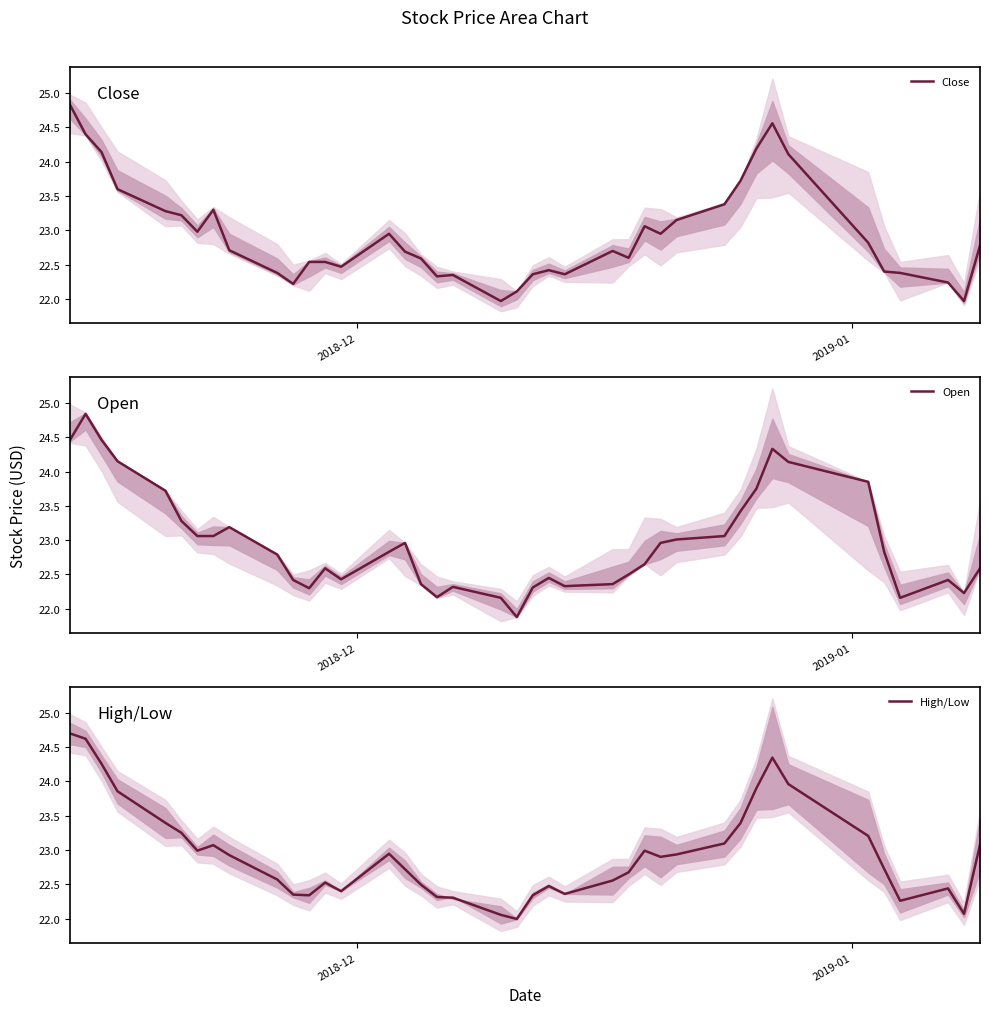

Reading left to right, list all the values displayed in this chart.

Close: 24.8	24.4	24.1	23.6	23.3	23.2	23.0	23.3	22.7	22.4	22.2	22.5	22.5	22.5	22.9	22.7	22.6	22.3	22.4	22.0	22.1	22.4	22.4	22.4	22.7	22.6	23.1	22.9	23.1	23.4	23.7	24.2	24.6	24.1	22.8	22.4	22.4	22.2	22.0	22.8
Open: 24.4	24.8	24.5	24.1	23.7	23.3	23.1	23.1	23.2	22.8	22.4	22.3	22.6	22.4	22.8	23.0	22.4	22.2	22.3	22.2	21.9	22.3	22.4	22.3	22.4	22.5	22.6	23.0	23.0	23.1	23.4	23.8	24.3	24.1	23.9	22.8	22.2	22.4	22.2	22.6
High/Low: 24.7	24.6	24.3	23.9	23.4	23.2	23.0	23.1	22.9	22.6	22.4	22.3	22.5	22.4	22.9	22.7	22.5	22.3	22.3	22.1	22.0	22.3	22.5	22.4	22.6	22.7	23.0	22.9	22.9	23.1	23.4	23.9	24.3	24.0	23.2	22.7	22.3	22.4	22.1	23.1